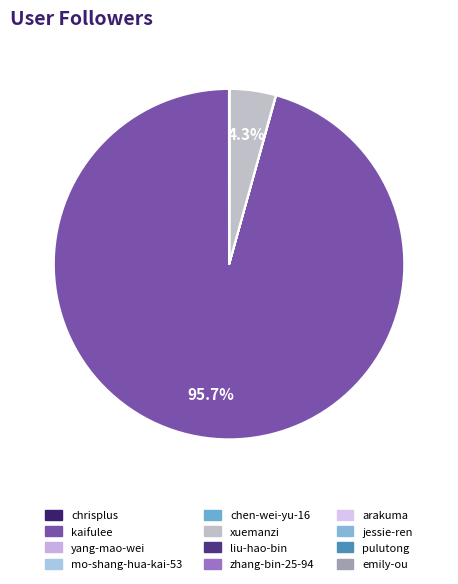

True or false: pulutong accounts for 0% of the total.

True